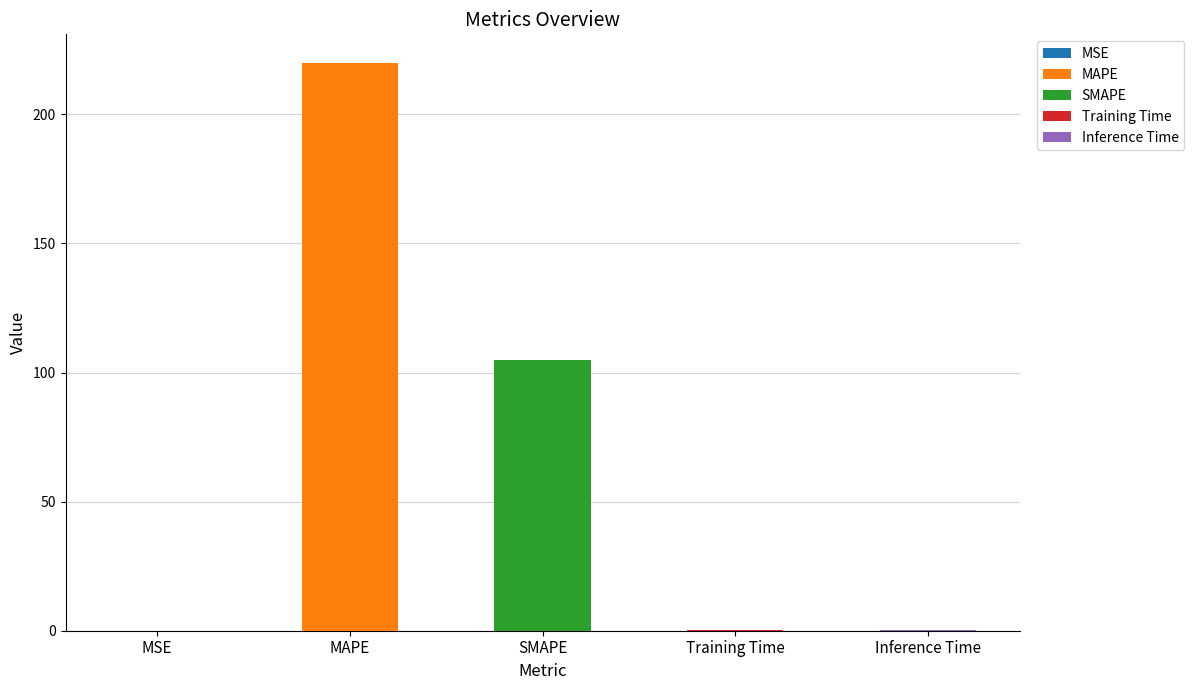

Between MAPE and SMAPE, which is larger?

MAPE